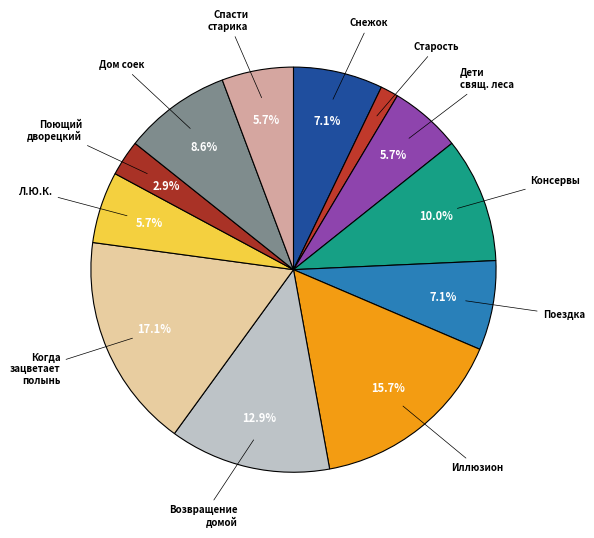

To the nearest percent, what is the difference between the largest and smallest slice percentages?

16%